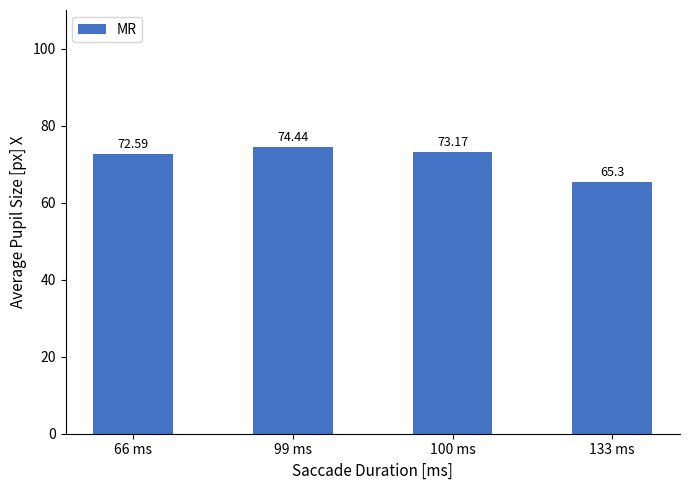

Rank the categories by value from highest to lowest.

99 ms, 100 ms, 66 ms, 133 ms